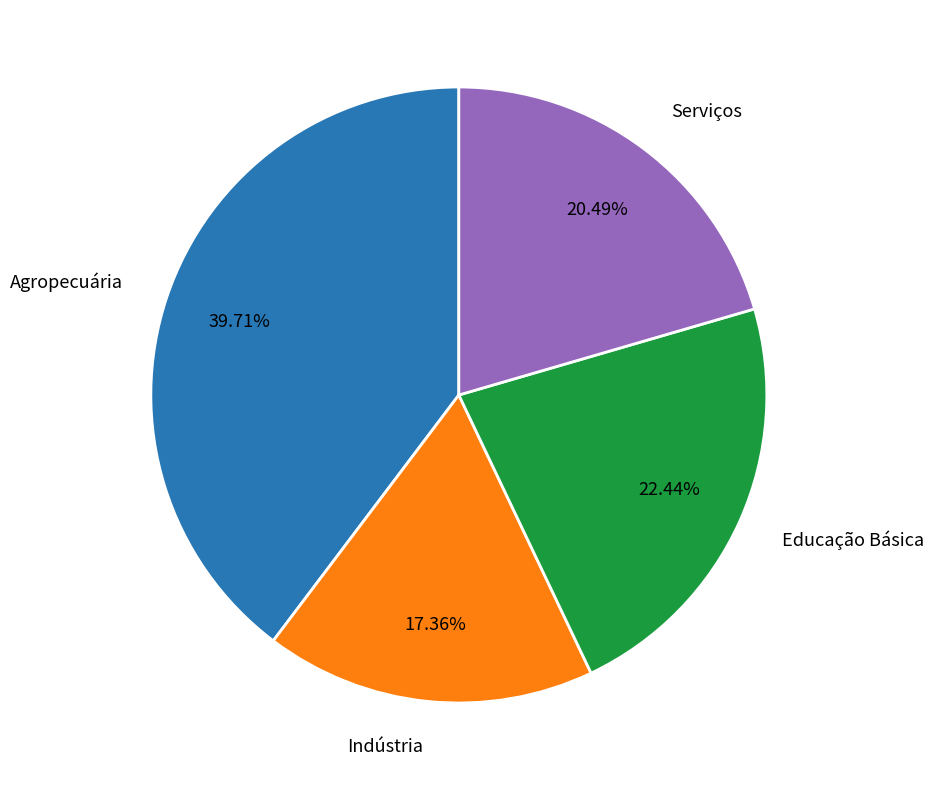

Is it true that Agropecuária is 54% of the pie?

False